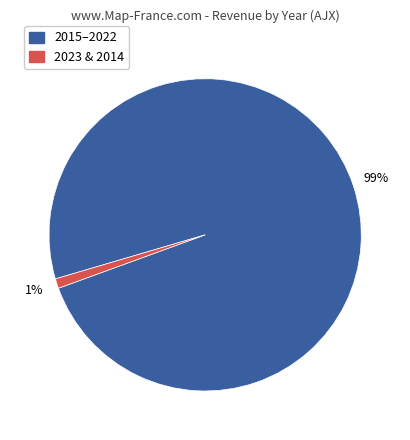

True or false: 2023 & 2014 accounts for 16% of the total.

False